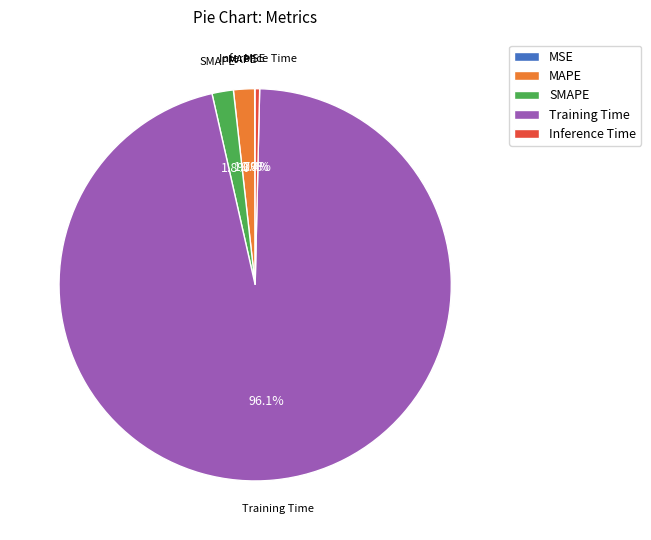

How much of the chart is everything except Inference Time?

99.6%